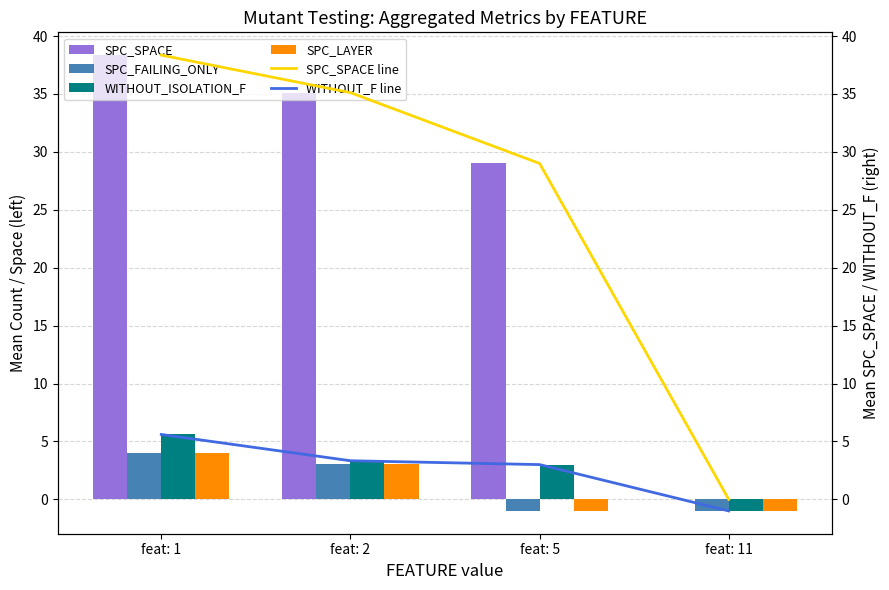

Which has a higher value, feat: 2 or feat: 11?

feat: 2